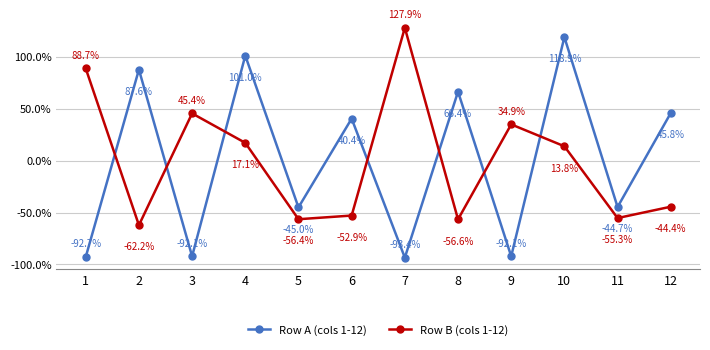

Rank the categories by Row B (cols 1-12) value from lowest to highest.

2, 8, 5, 11, 6, 12, 10, 4, 9, 3, 1, 7